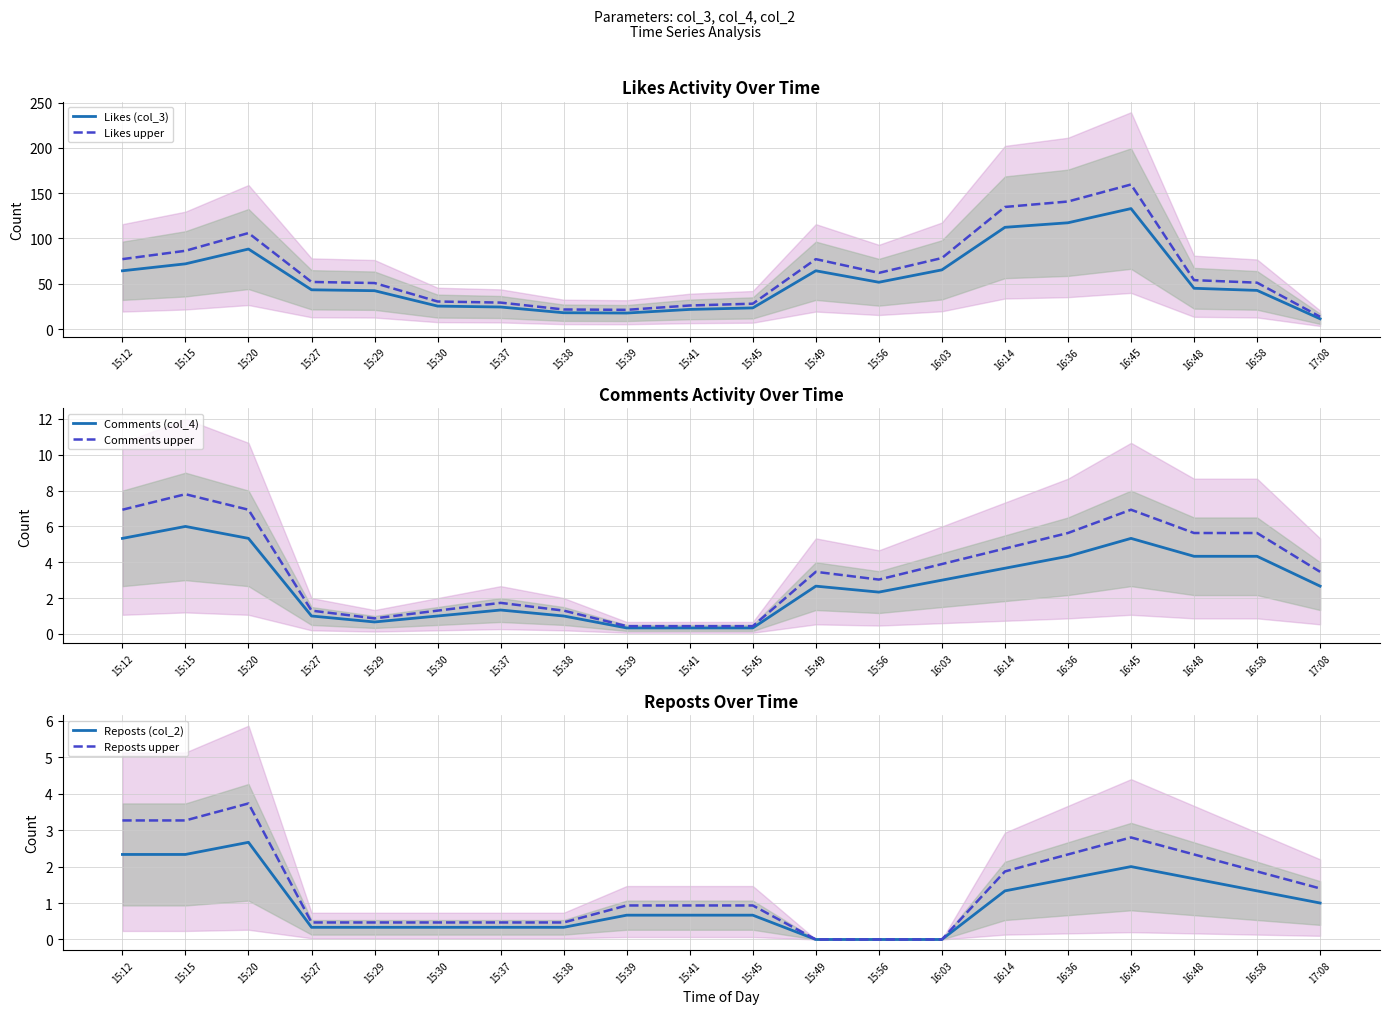

Reading left to right, list all the values displayed in this chart.

Likes (col_3): 64.3	72.0	88.3	43.3	42.3	25.3	24.3	18.0	17.7	21.7	23.3	64.3	51.7	65.3	112.3	117.3	133.0	45.0	42.7	11.3
Likes upper: 77.2	86.4	106.0	52.0	50.8	30.4	29.2	21.6	21.2	26.0	28.0	77.2	62.0	78.4	134.8	140.8	159.6	54.0	51.2	13.6
Comments (col_4): 5.3	6.0	5.3	1.0	0.7	1.0	1.3	1.0	0.3	0.3	0.3	2.7	2.3	3.0	3.7	4.3	5.3	4.3	4.3	2.7
Comments upper: 6.9	7.8	6.9	1.3	0.9	1.3	1.7	1.3	0.4	0.4	0.4	3.5	3.0	3.9	4.8	5.6	6.9	5.6	5.6	3.5
Reposts (col_2): 2.3	2.3	2.7	0.3	0.3	0.3	0.3	0.3	0.7	0.7	0.7	0.0	0.0	0.0	1.3	1.7	2.0	1.7	1.3	1.0
Reposts upper: 3.3	3.3	3.7	0.5	0.5	0.5	0.5	0.5	0.9	0.9	0.9	0.0	0.0	0.0	1.9	2.3	2.8	2.3	1.9	1.4